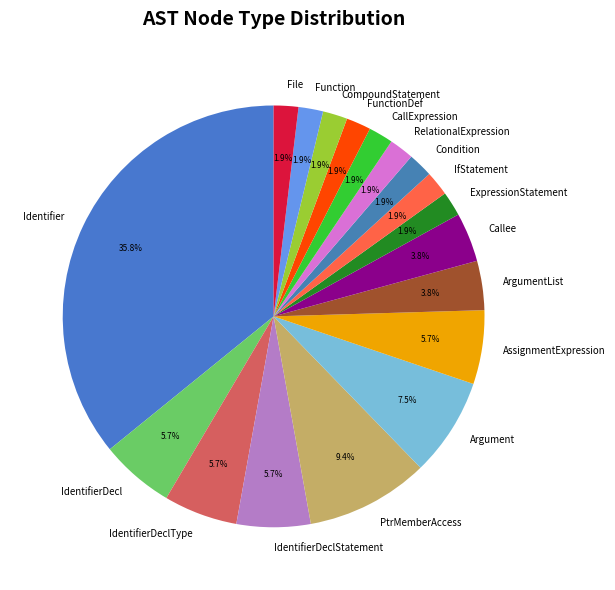

Does PtrMemberAccess account for over 50% of the chart?

No